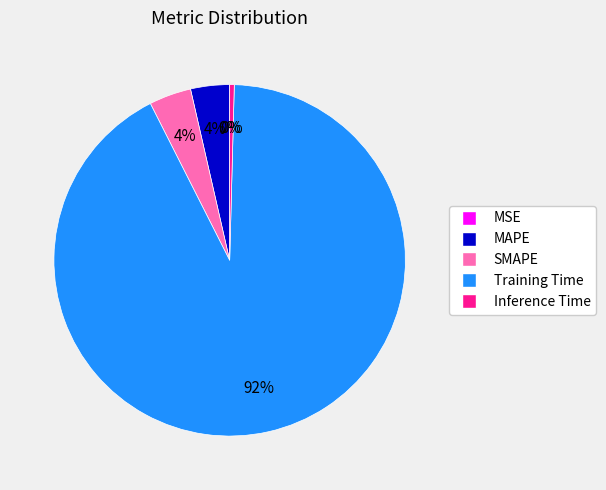

Is the sum of Training Time and SMAPE greater than half?

Yes